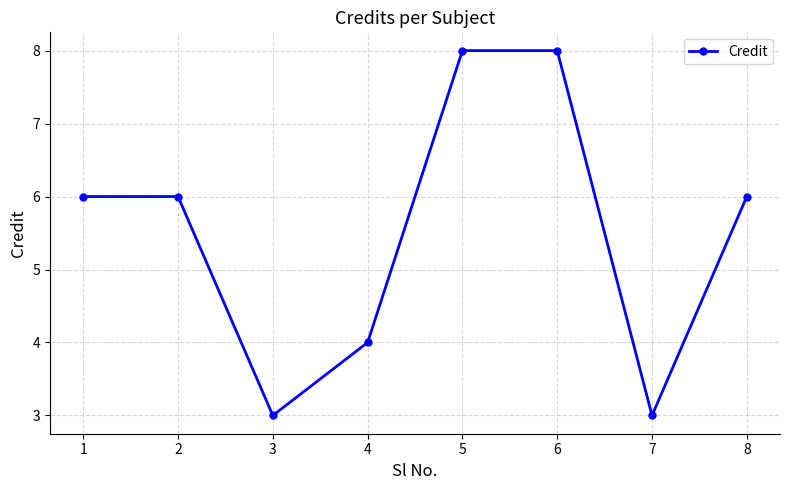

What value does the data have at 7?

3